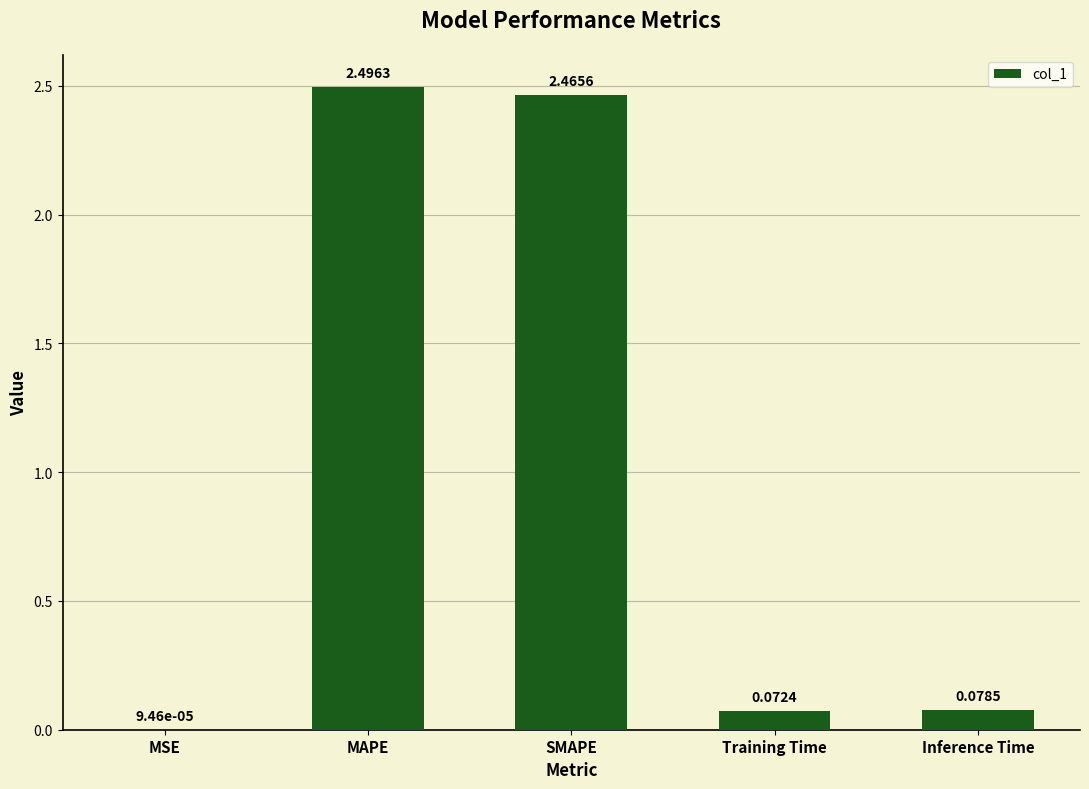

Which category has the highest value across all series?

MAPE